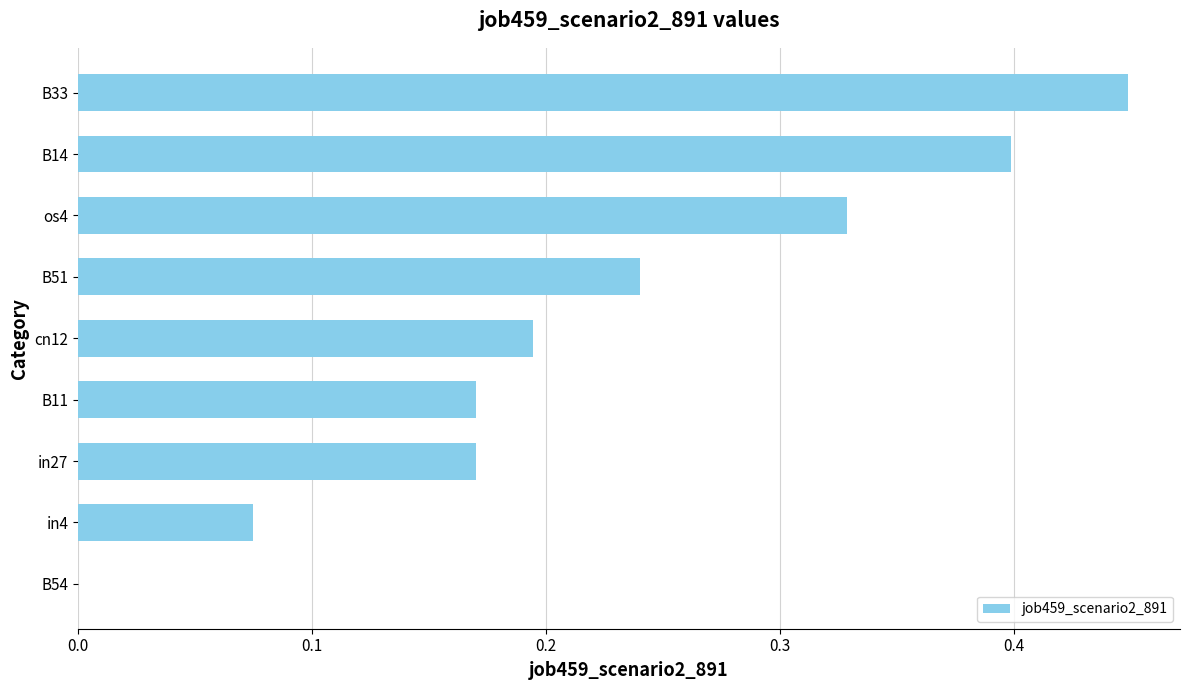

The chart shows a value of 0.4 at B33. True or false?

True